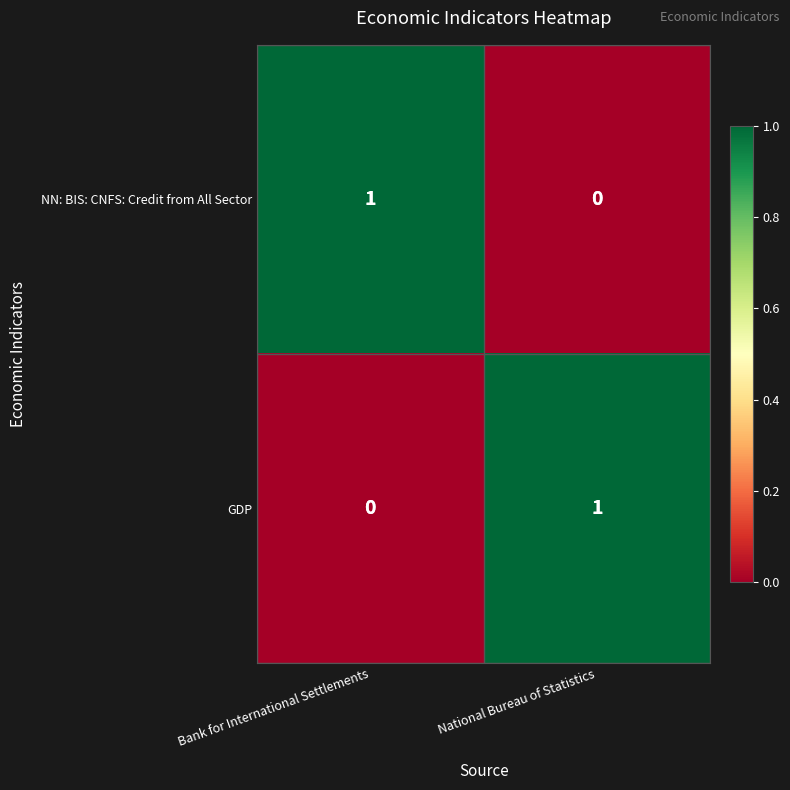

Reading right to left, transcribe all the data shown in this chart.

NN: BIS: CNFS: Credit from All Sector: 0	1
GDP: 1	0